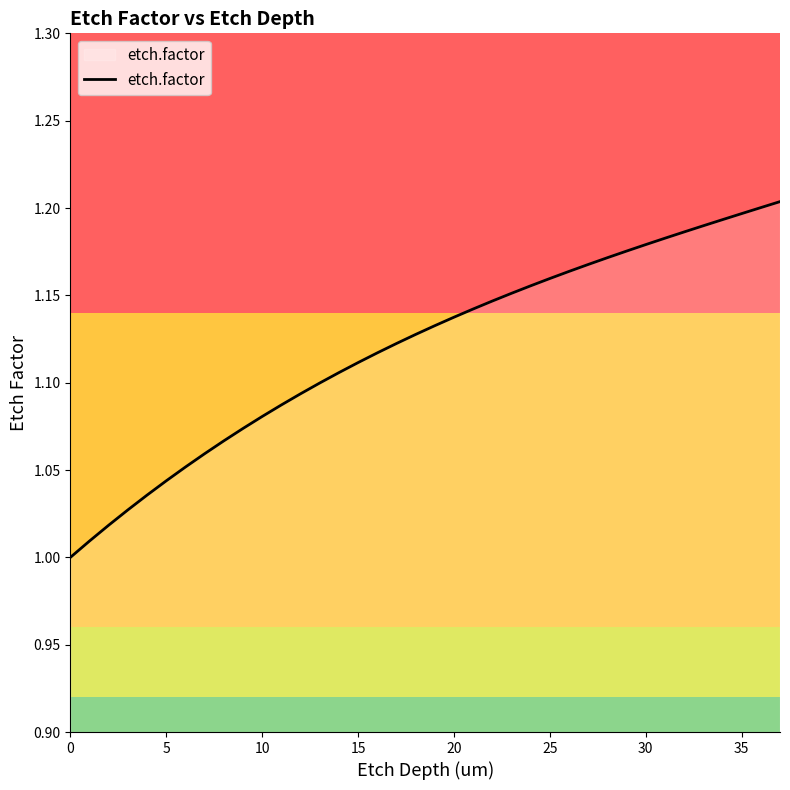

How many lines are shown in the chart?

1